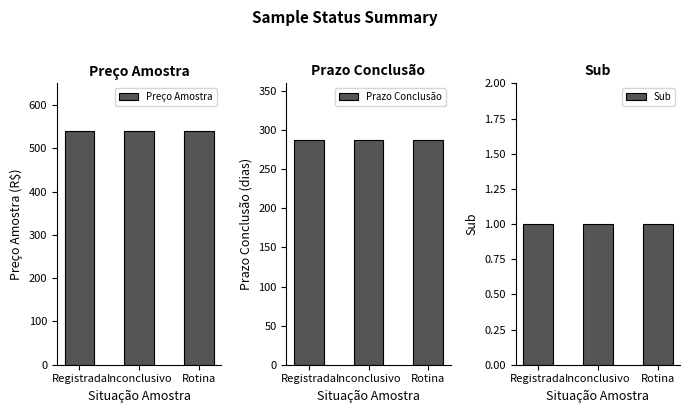

What is the smallest value displayed?

1